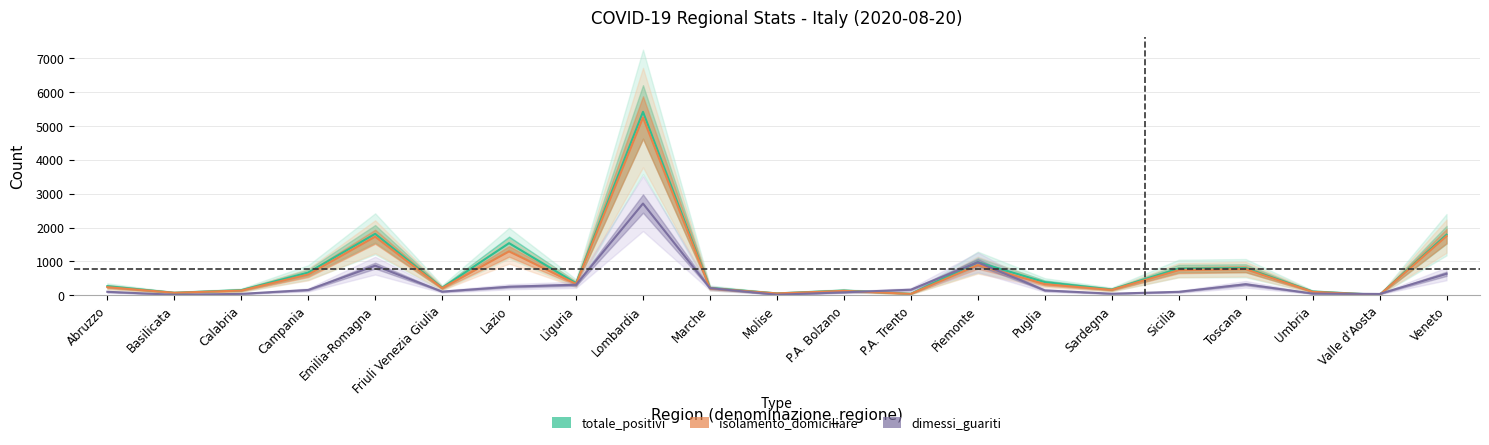

Is the value of isolamento_domiciliare at P.A. Bolzano greater than the value of totale_positivi at Umbria?

Yes